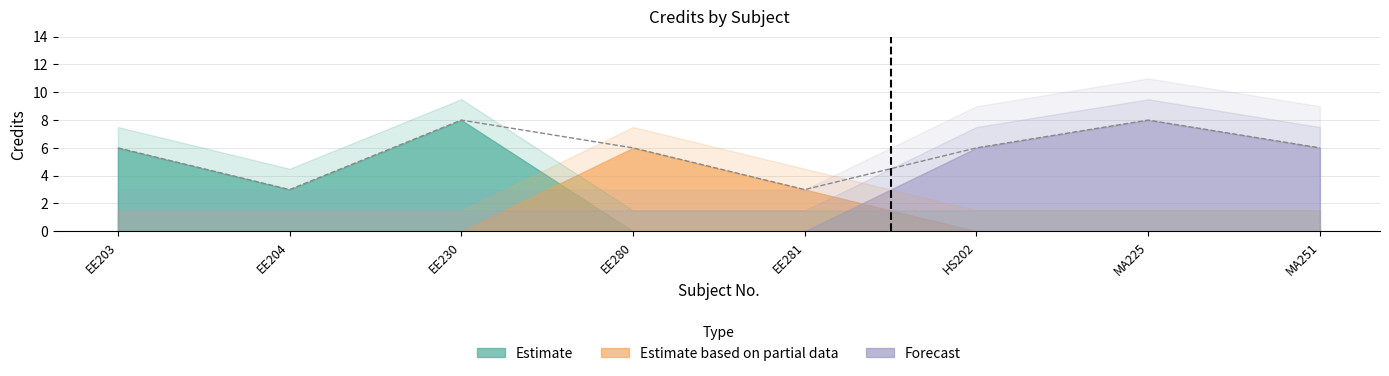

How many values exceed 6?

2